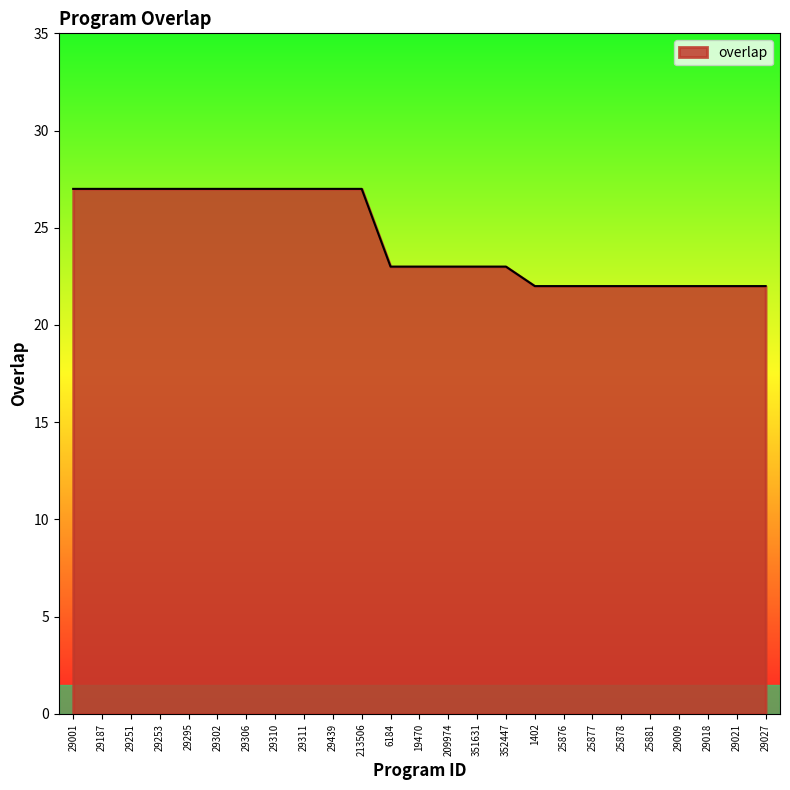

The chart shows a value of 7 at 29009. True or false?

False